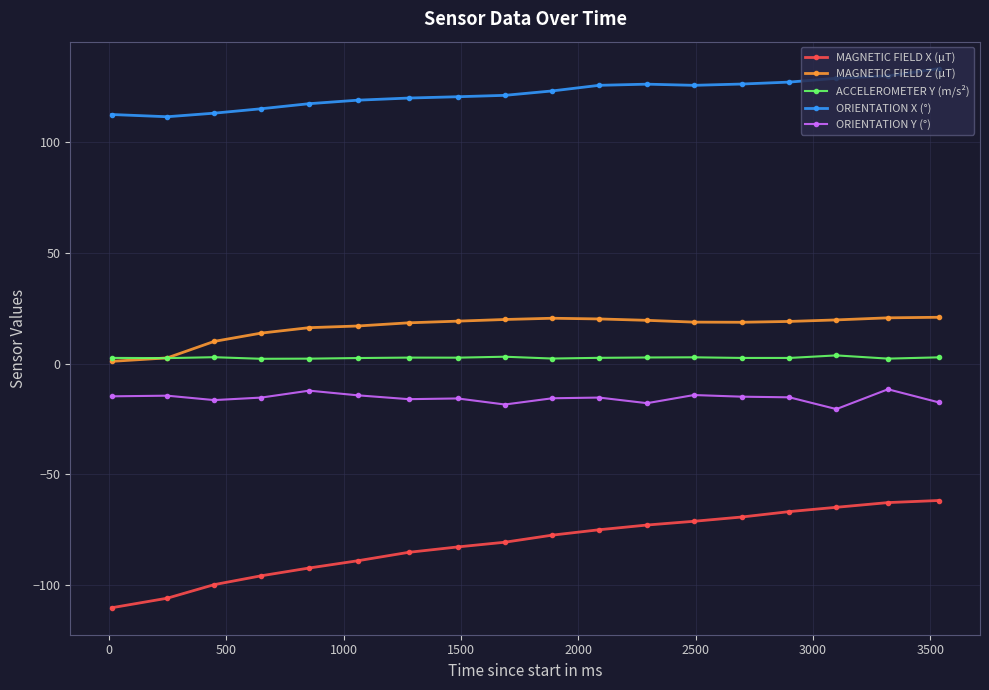

List the series in order of their peak value, highest first.

ORIENTATION X (°), MAGNETIC FIELD Z (μT), ACCELEROMETER Y (m/s²), ORIENTATION Y (°), MAGNETIC FIELD X (μT)